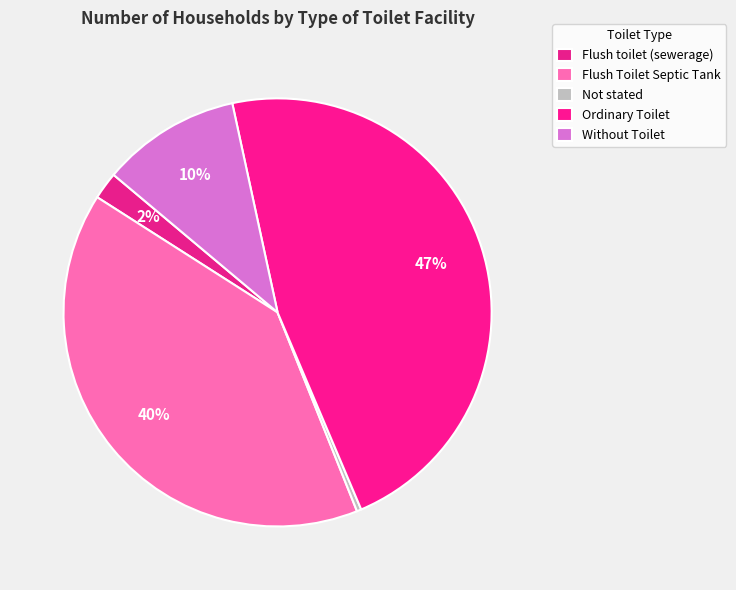

Is there a majority slice in this chart?

No